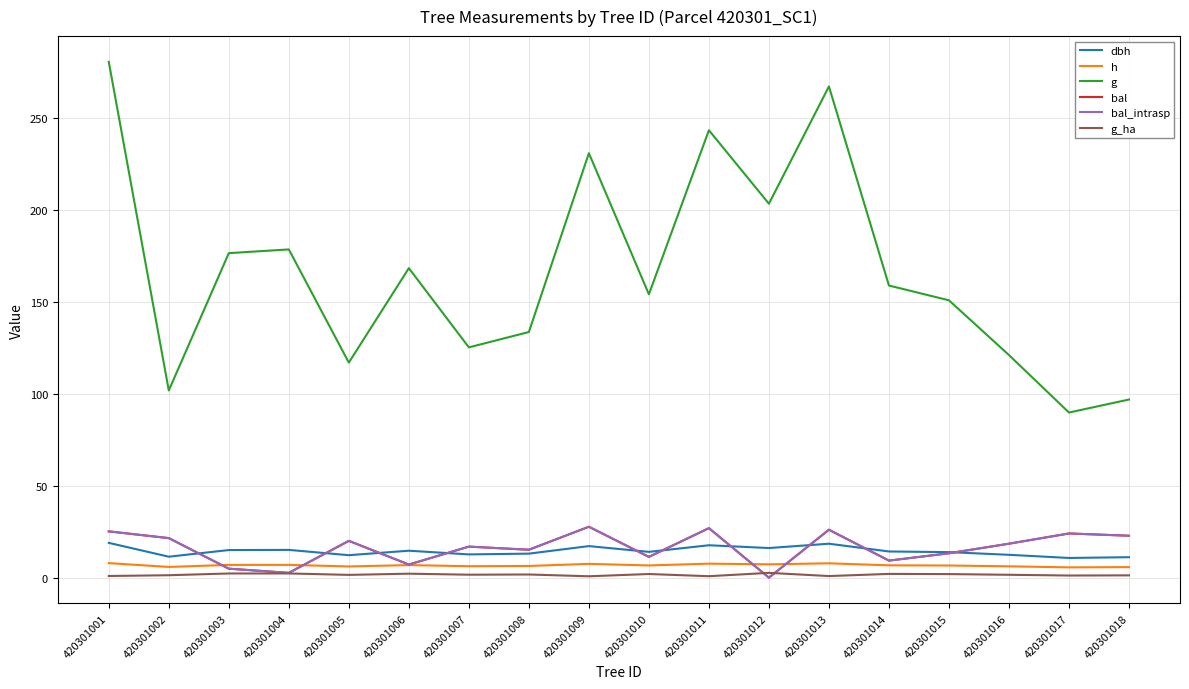

At which category is the sum across all series the highest?

420301001